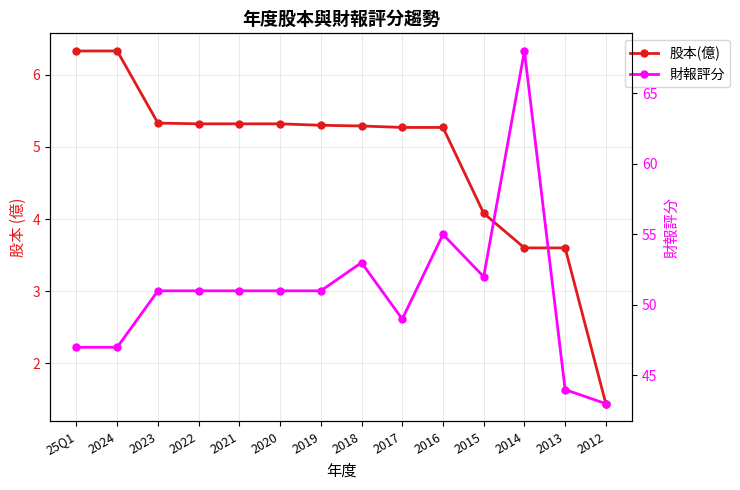

What is the smallest value displayed?

1.4